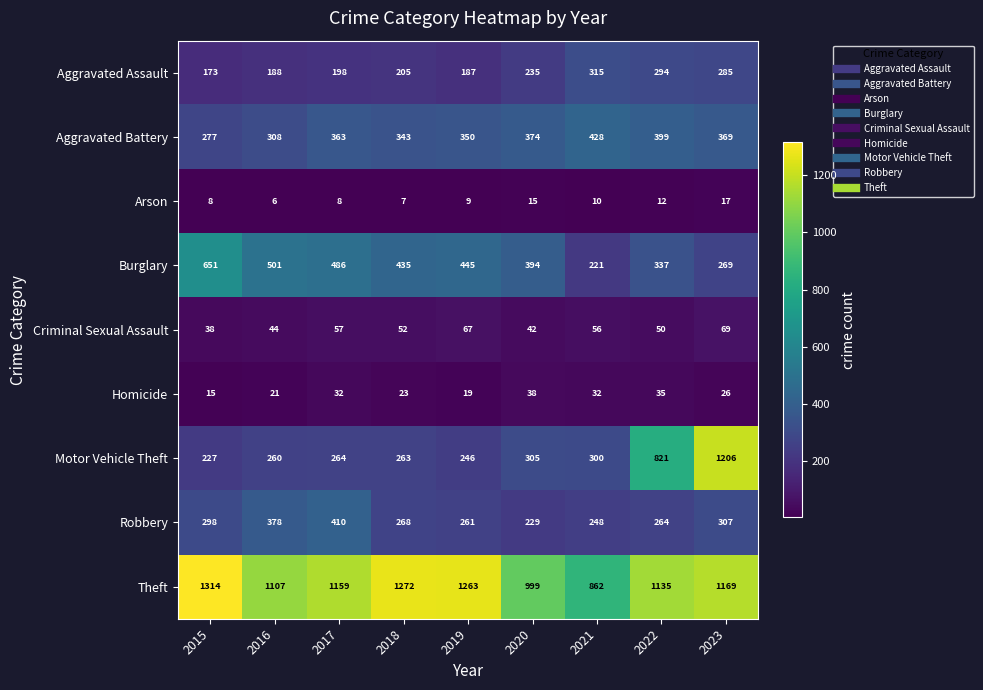

What is the difference between the highest and lowest values at 2022?

1123